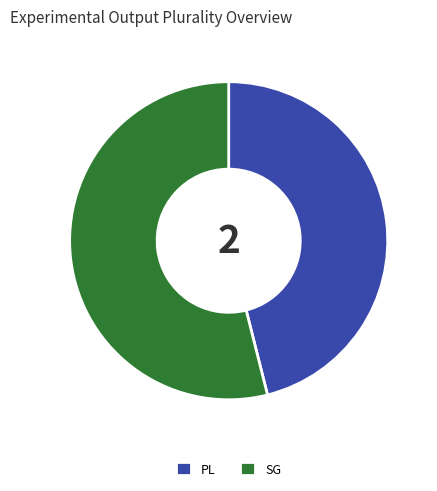

Rank the categories by value from highest to lowest.

SG, PL